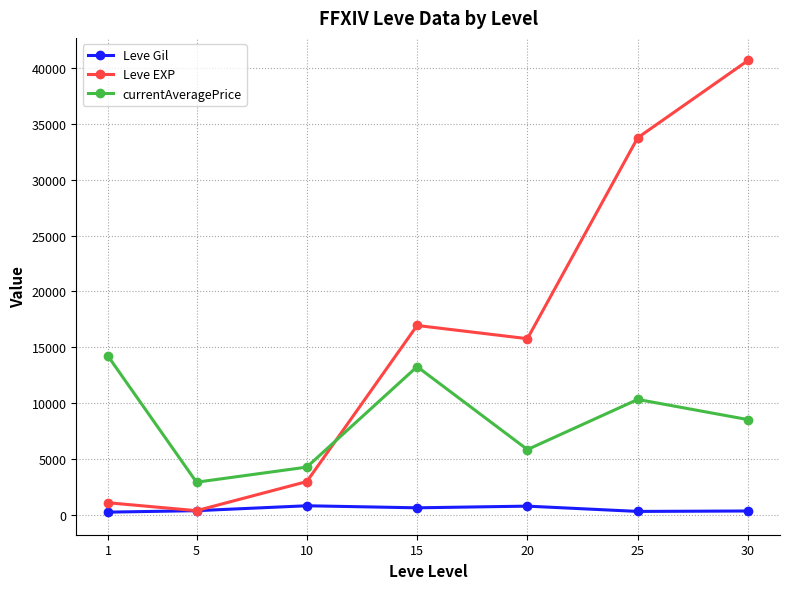

At 20, list the series in order from smallest to largest.

Leve Gil, currentAveragePrice, Leve EXP